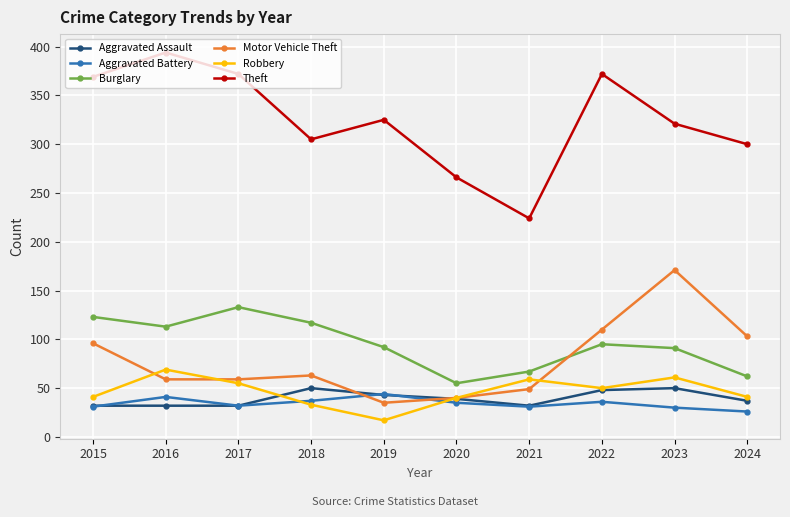

What are all the series names shown in the legend?

Aggravated Assault, Aggravated Battery, Burglary, Motor Vehicle Theft, Robbery, Theft